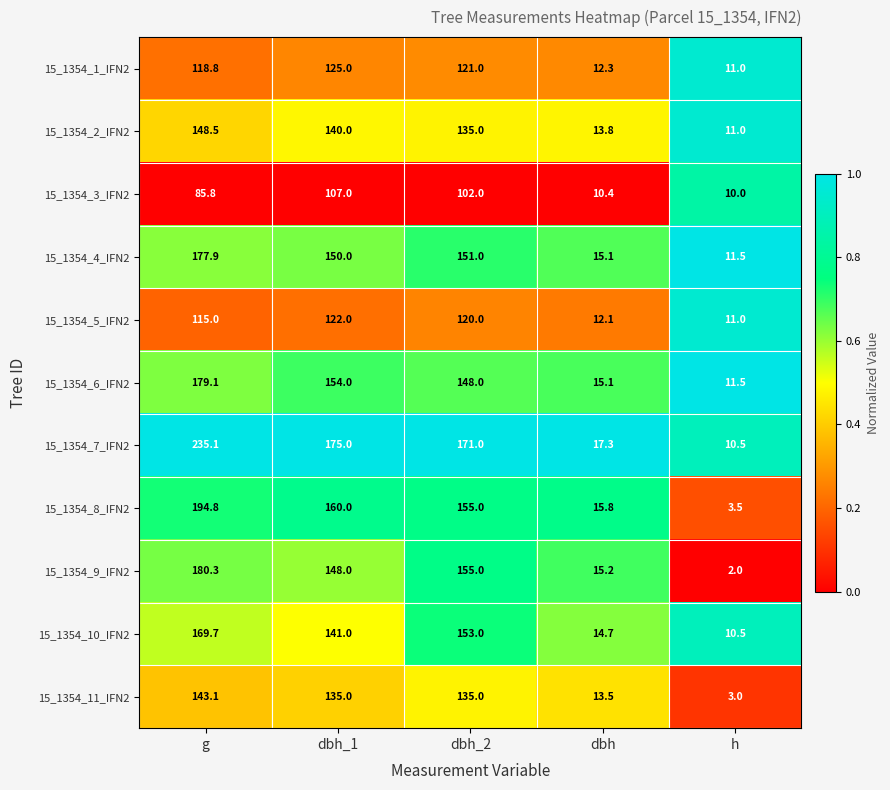

List the series in order of their peak value, highest first.

15_1354_7_IFN2, 15_1354_8_IFN2, 15_1354_9_IFN2, 15_1354_6_IFN2, 15_1354_4_IFN2, 15_1354_10_IFN2, 15_1354_2_IFN2, 15_1354_11_IFN2, 15_1354_1_IFN2, 15_1354_5_IFN2, 15_1354_3_IFN2